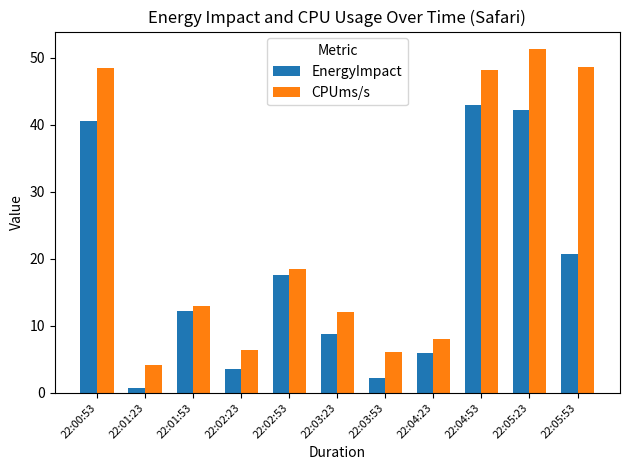

What is the difference between the highest and lowest values at 22:02:53?

0.9